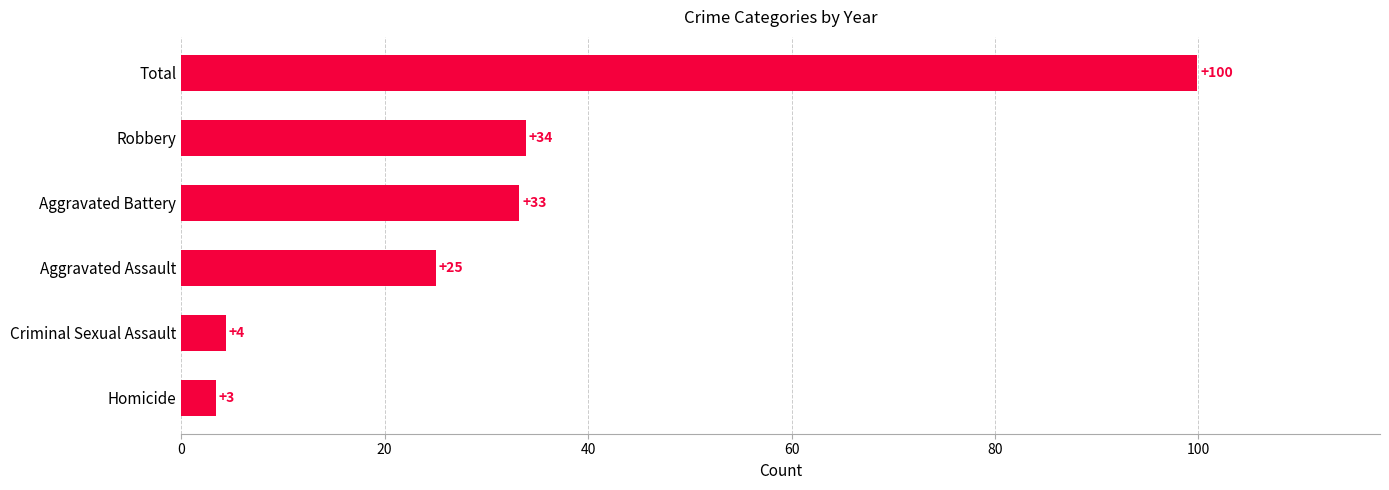

Is it true that the value at Robbery is 46.0?

False